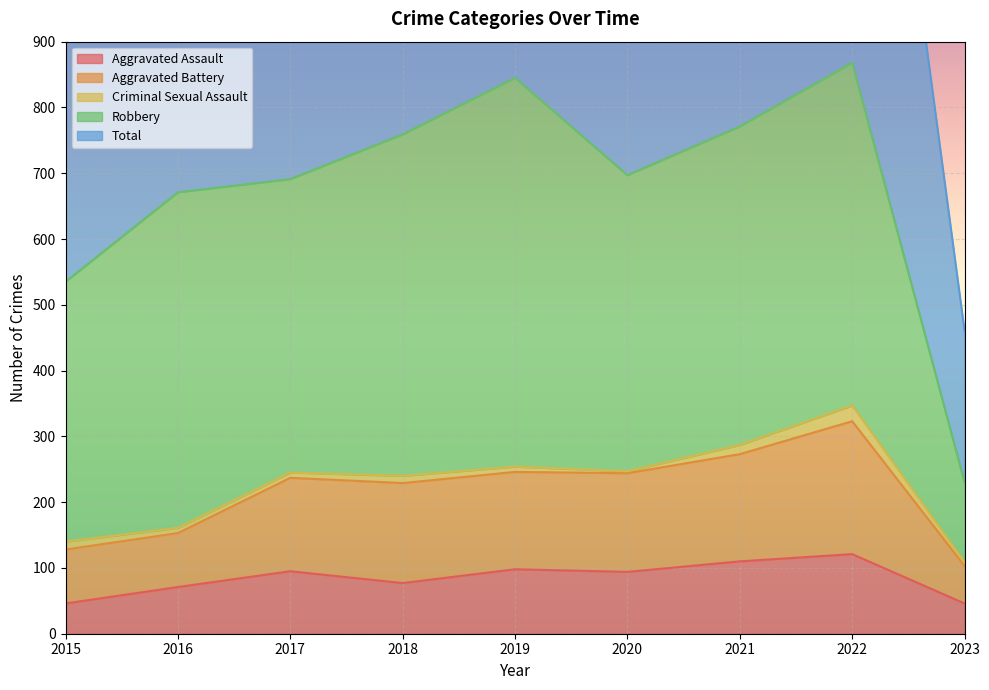

Where does the Aggravated Assault series first go above 94?

2017